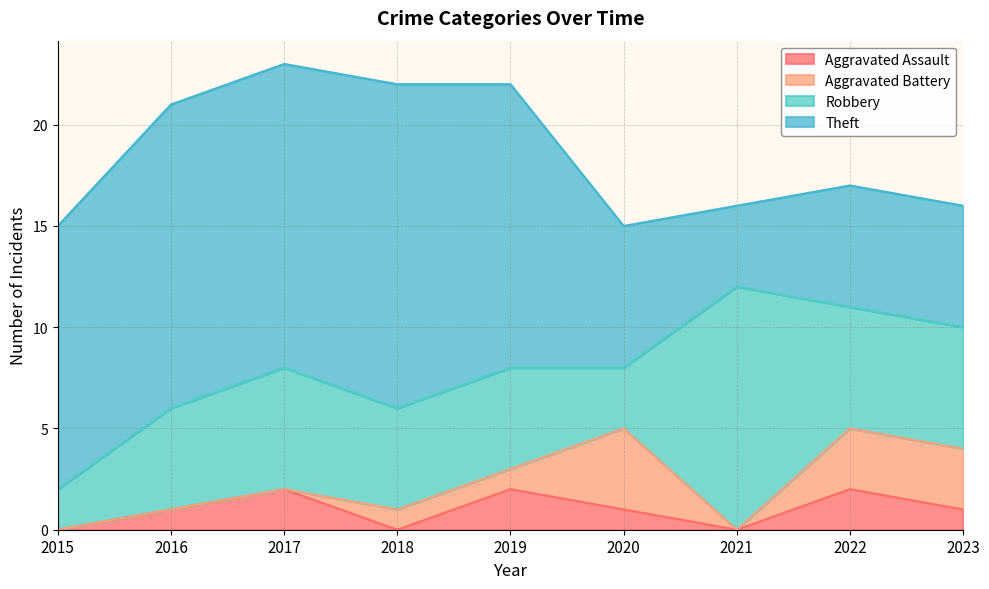

Where is Theft nearest to the value 10?

2015